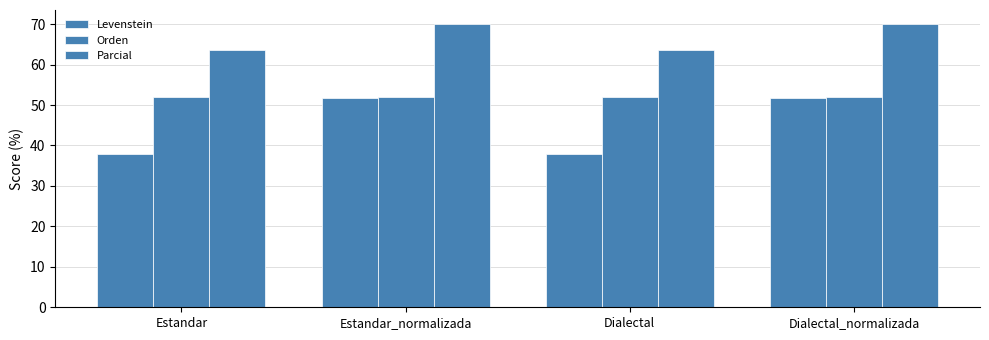

Does the chart contain stacked bars?

No